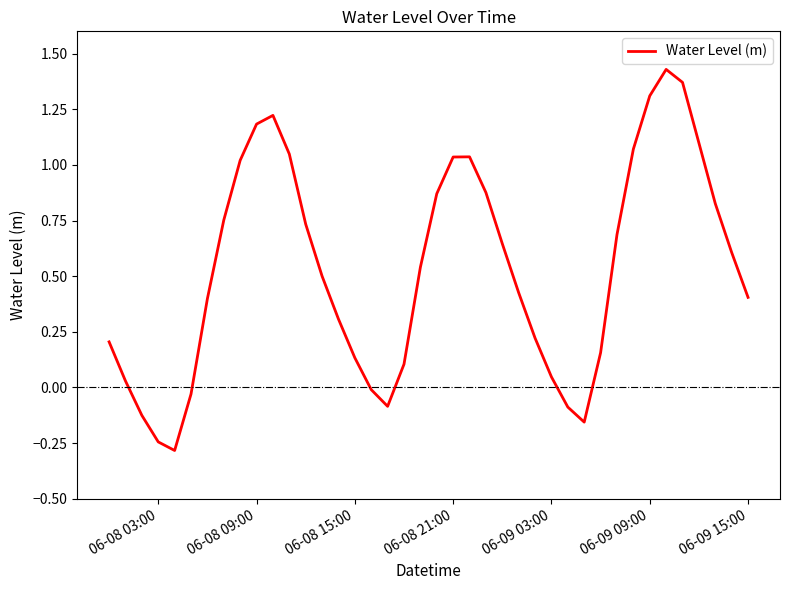

What is the smallest value displayed?

-0.3